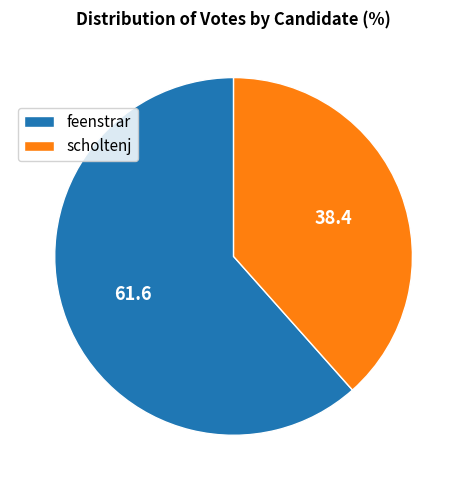

Does any single category account for the majority?

Yes